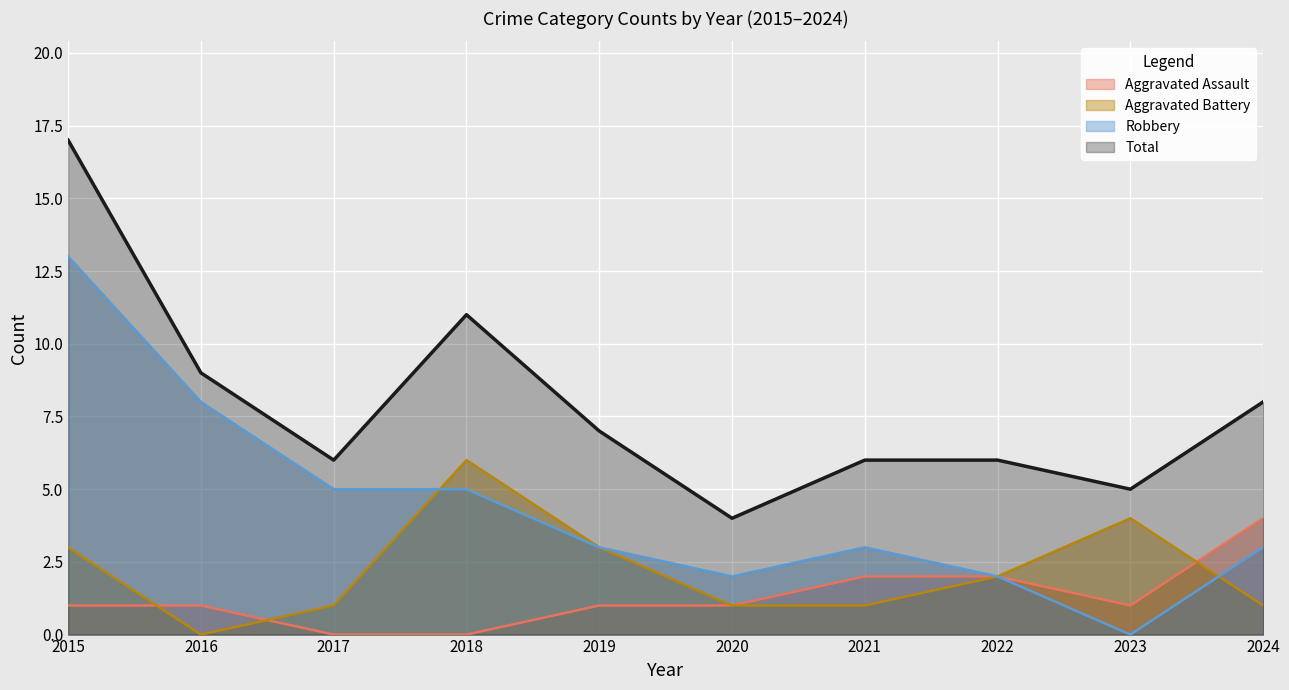

What is the value of the Total point at the 1st from the left?

17